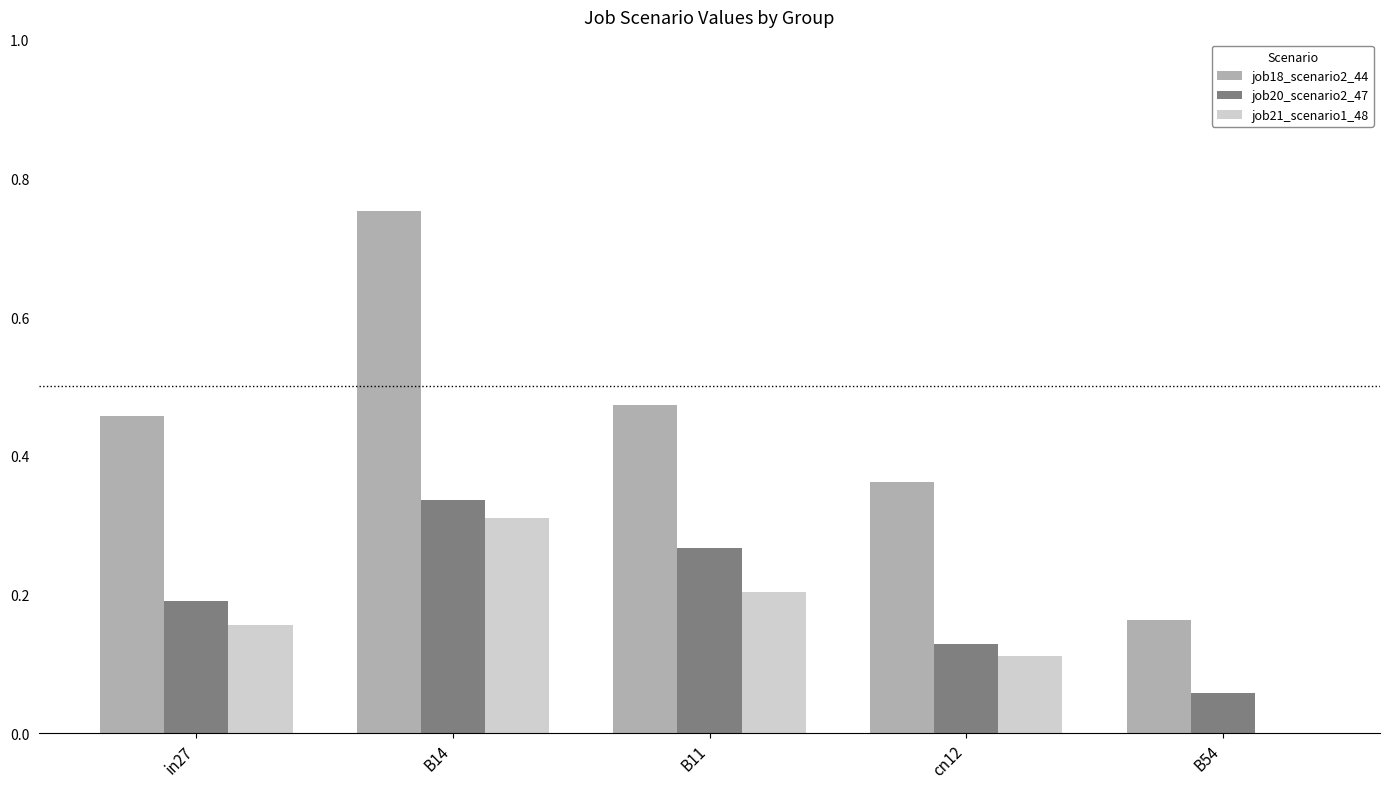

At which label does job21_scenario1_48 reach its peak?

B14